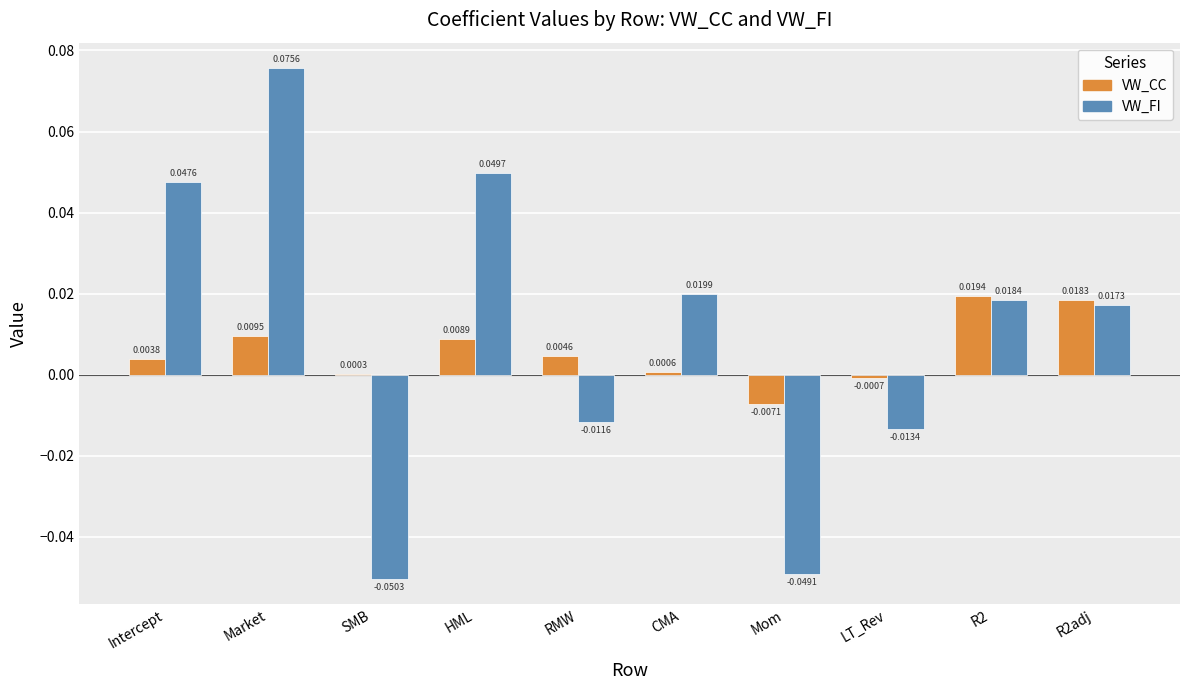

At which label is VW_CC closest to 0?

SMB